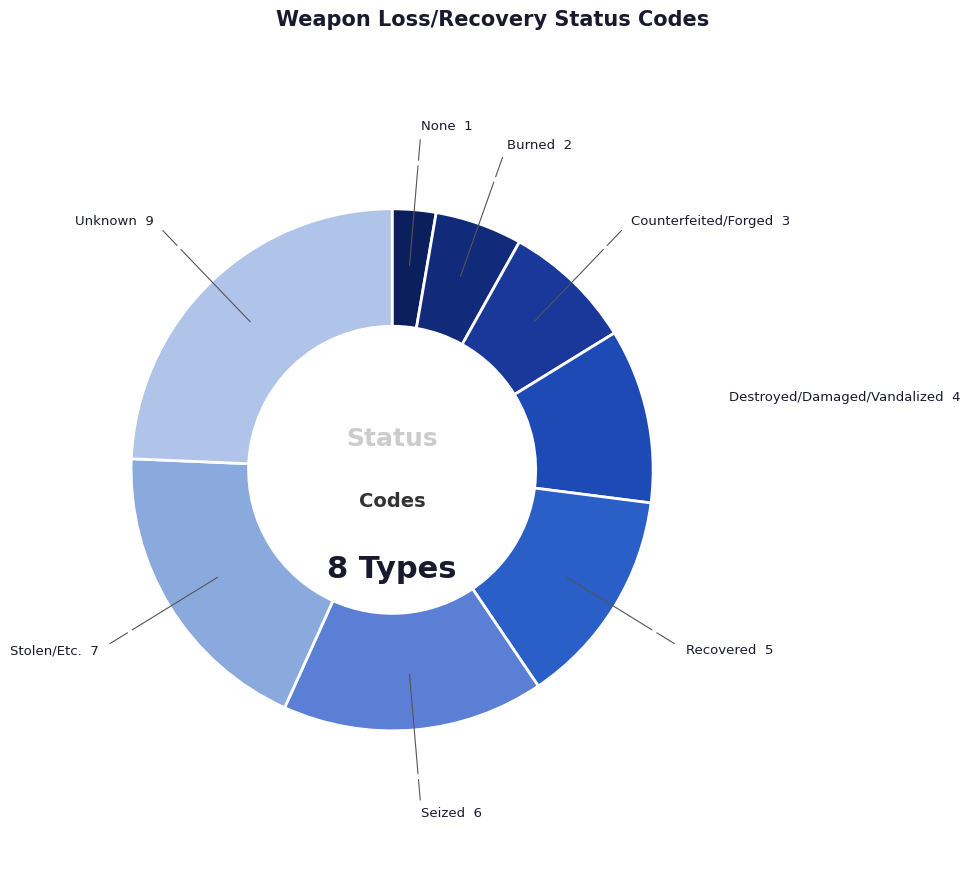

To the nearest percent, what is the difference between the largest and smallest slice percentages?

22%